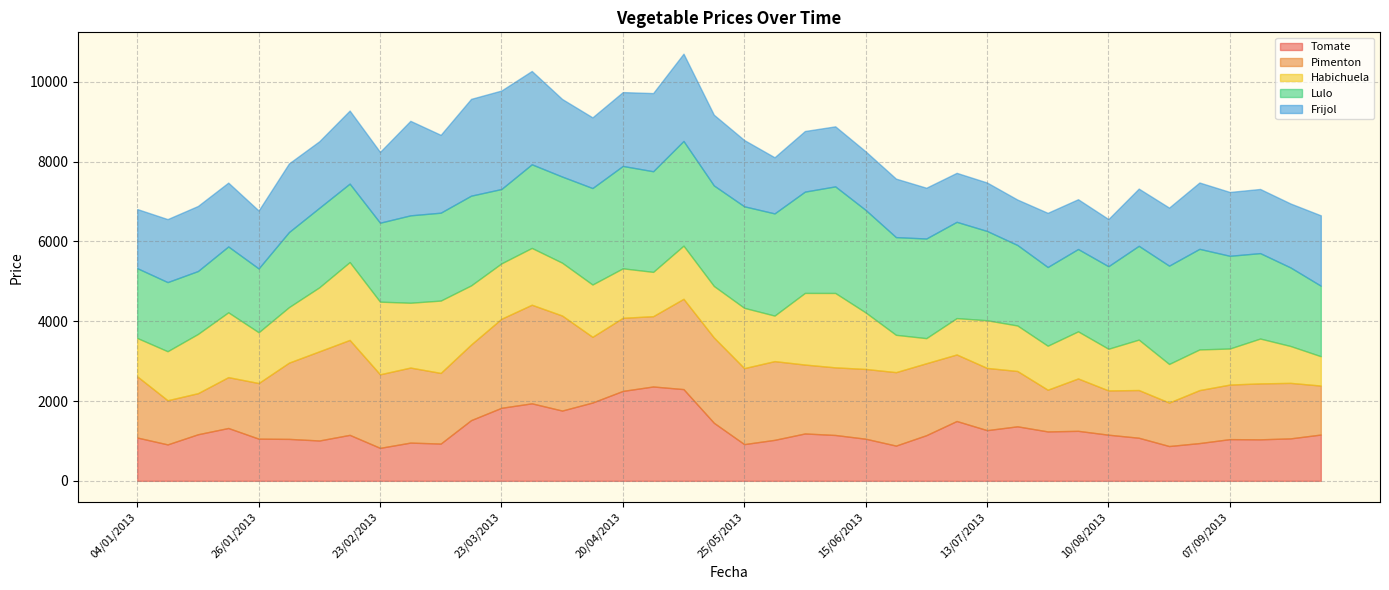

At which category does Frijol reach its first local valley?

26/01/2013